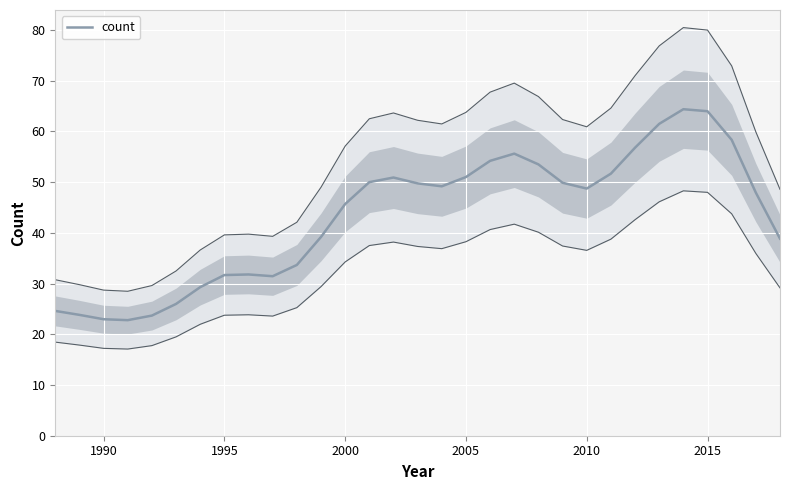

What is the highest value of the count series?

64.4